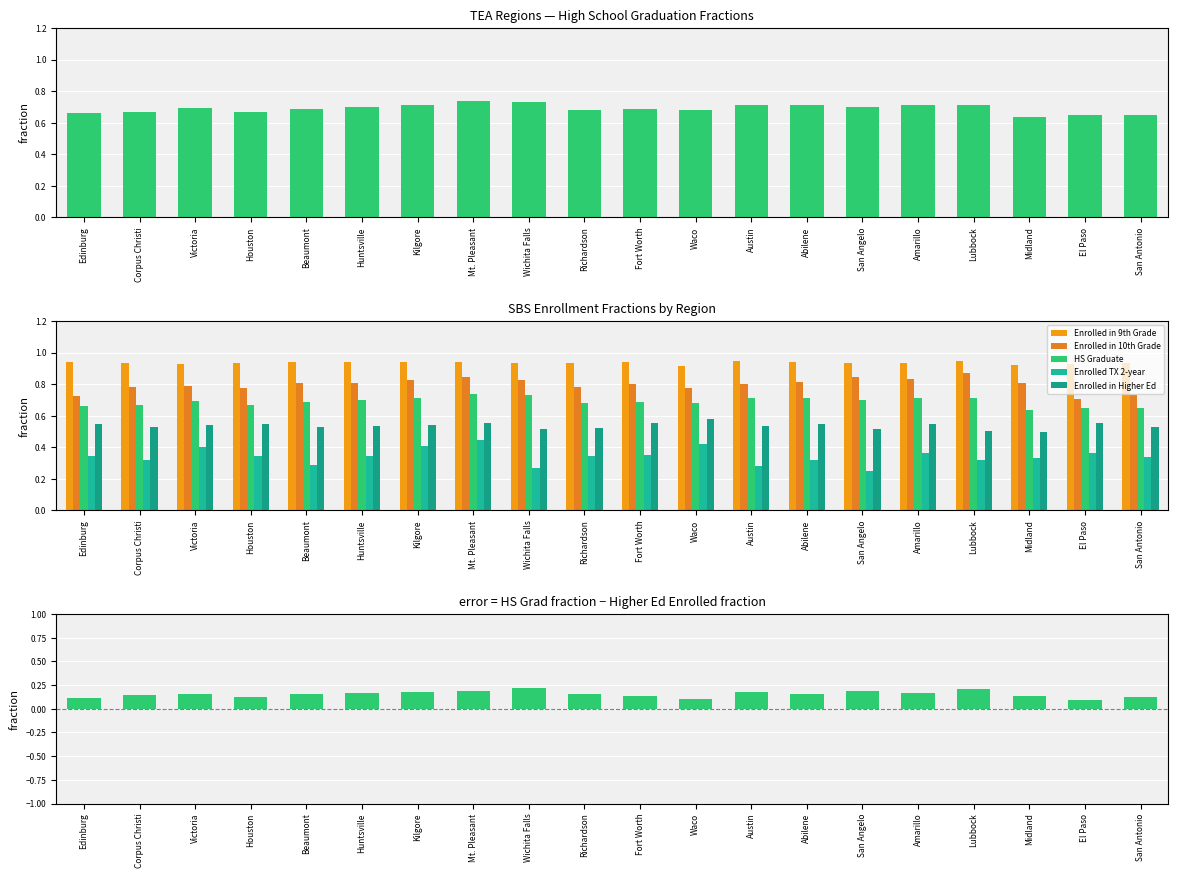

What is the label of the 18th bar from the right?

Victoria